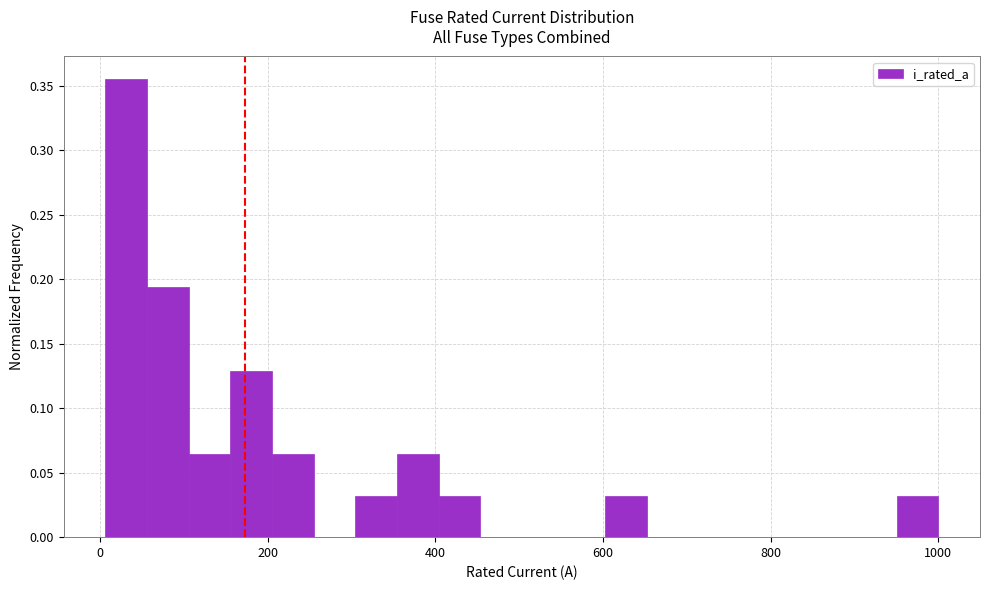

Around what value on the x-axis is the tallest bar? Give the approximate position of its centre, as read against the axis.

40